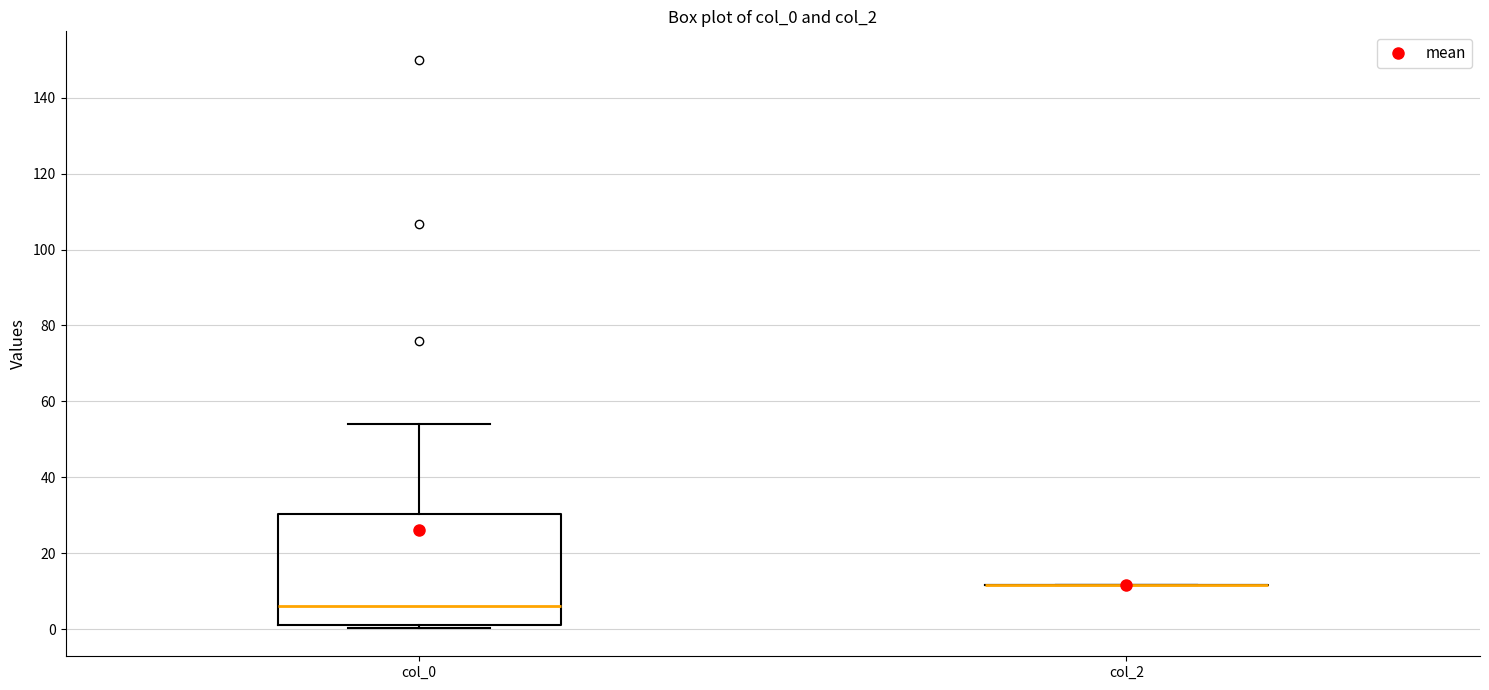

Reading left to right, transcribe this box plot: for each box, give where its median line is, the range the box spans, and where its two whiskers end, as read against the y-axis. The values are not printed on the chart, so give them approximately, as read against the axis.

col_0: median 6, box 2 to 30, whiskers 0 to 54
col_2: box collapsed to a line at 12, whiskers 12 to 12